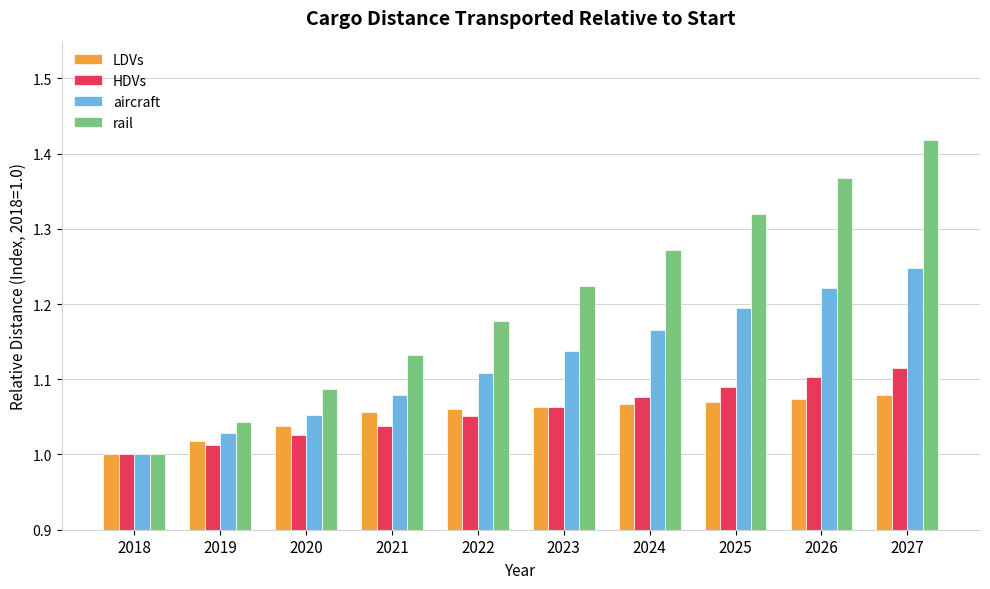

How many bars are there in total?

40